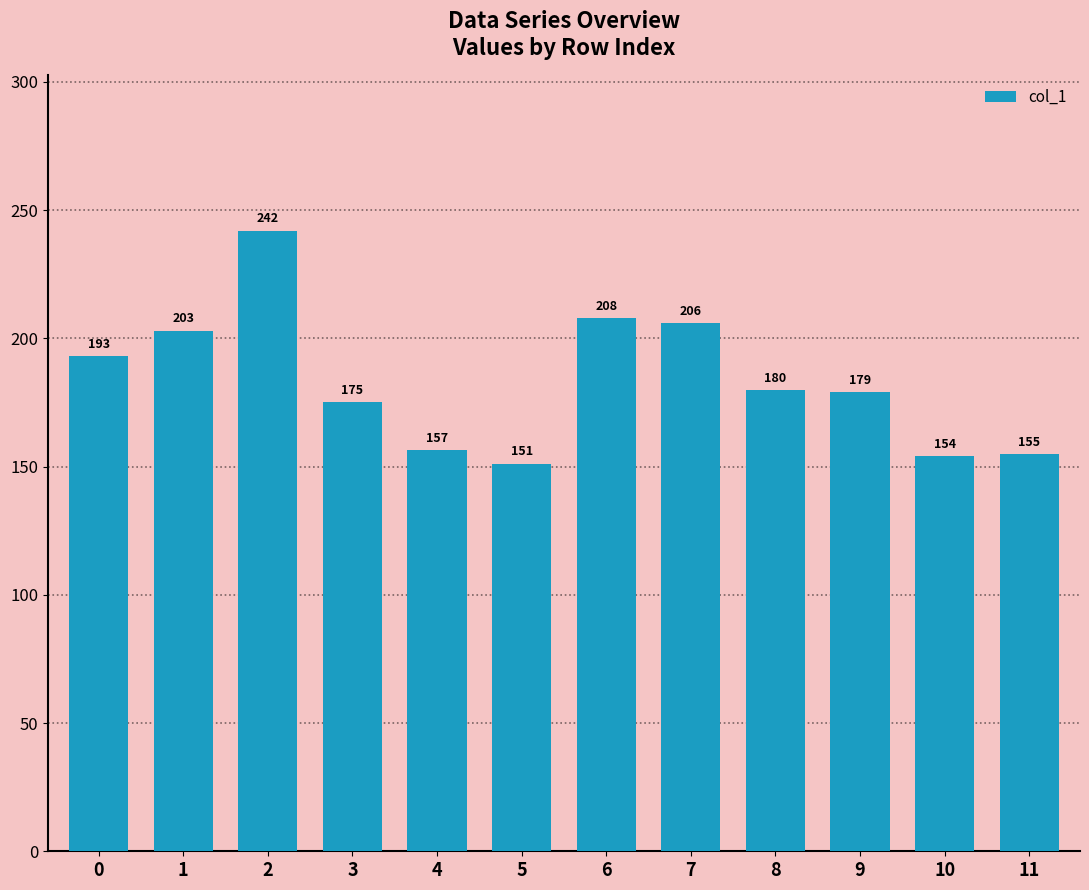

Are the bars horizontal?

No